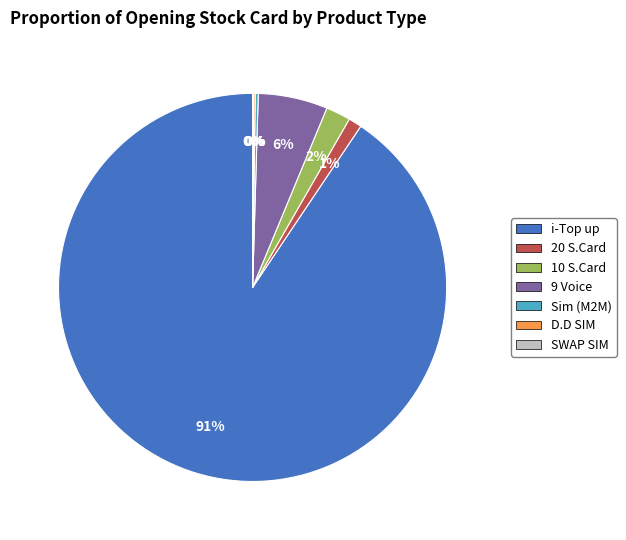

To the nearest percent, what is the difference between the largest and smallest slice percentages?

91%